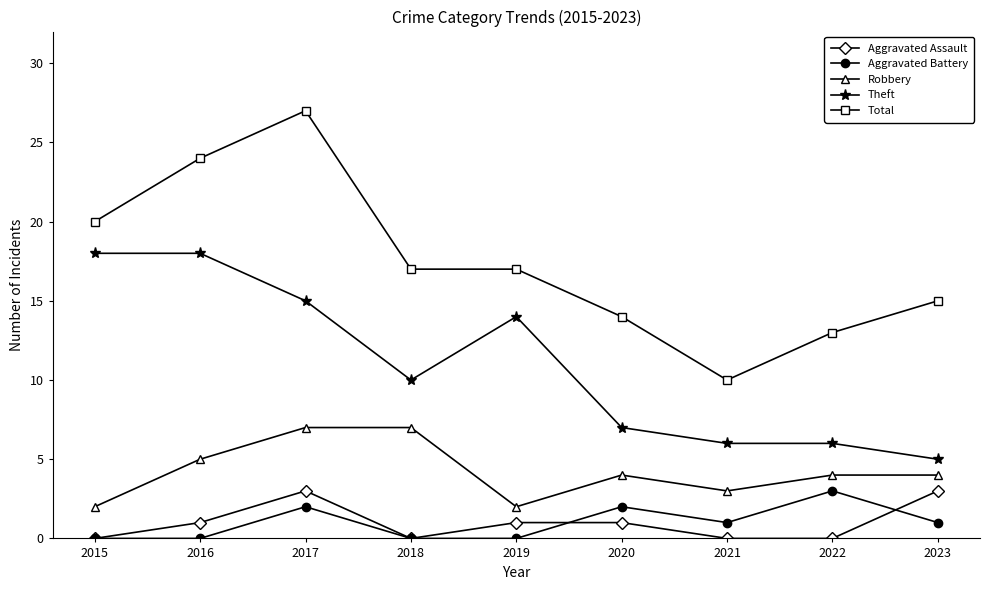

True or false: Robbery and Aggravated Battery intersect in this chart.

False